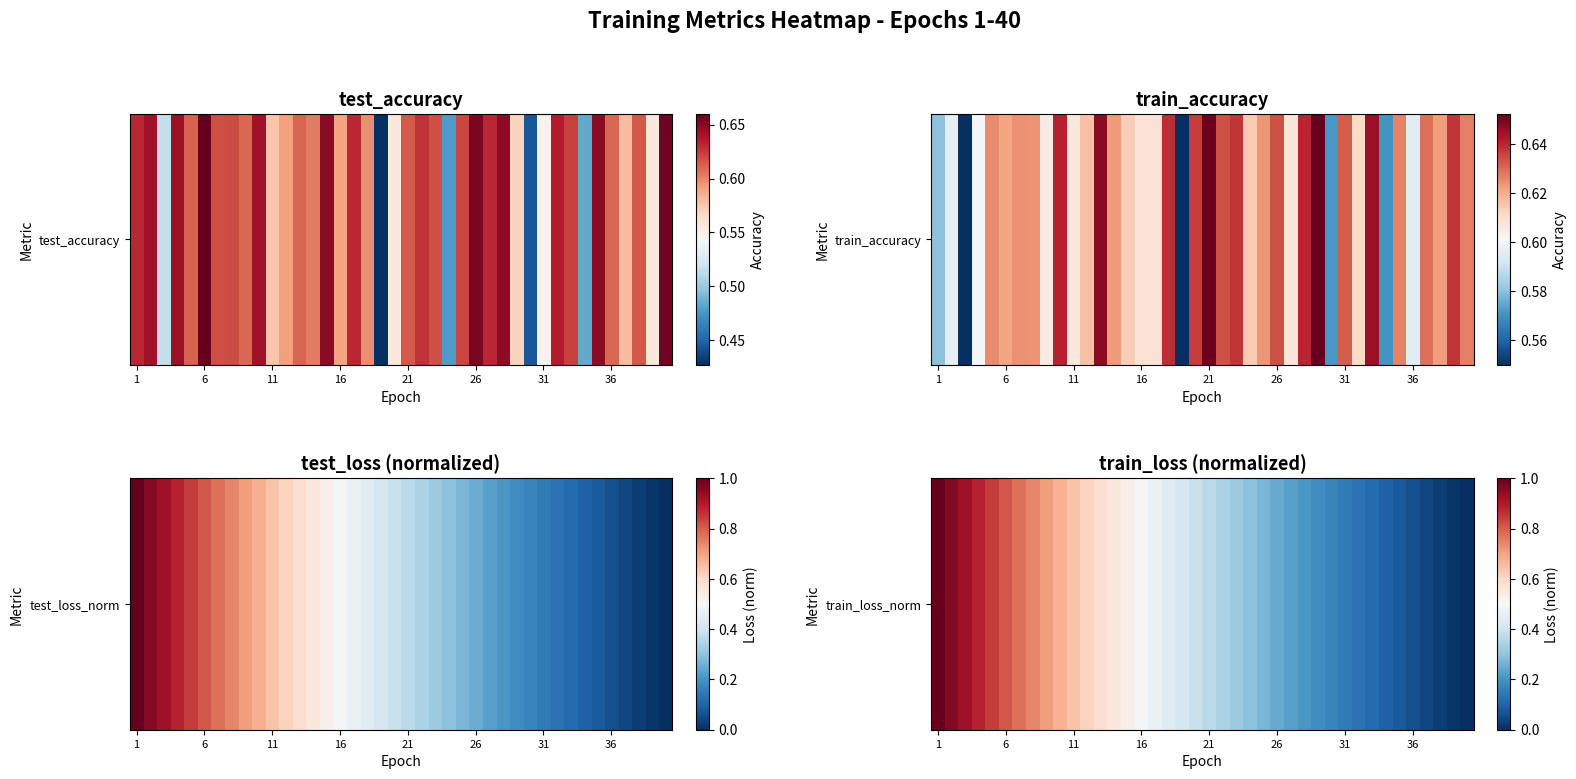

Reading left to right, extract all data points from this chart.

1.0	1.0	0.9	0.9	0.8	0.8	0.8	0.7	0.7	0.7	0.6	0.6	0.6	0.6	0.5	0.5	0.5	0.4	0.4	0.4	0.4	0.3	0.3	0.3	0.3	0.2	0.2	0.2	0.2	0.2	0.1	0.1	0.1	0.1	0.1	0.1	0.0	0.0	0.0	0.0